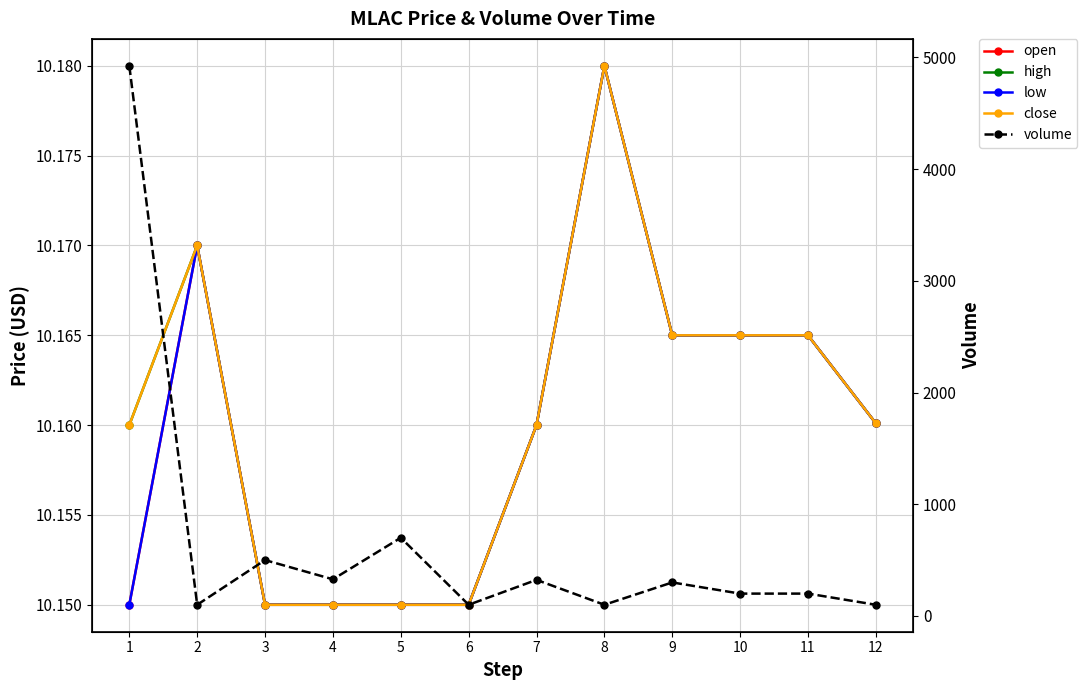

How many interior local peaks does the high series have?

2